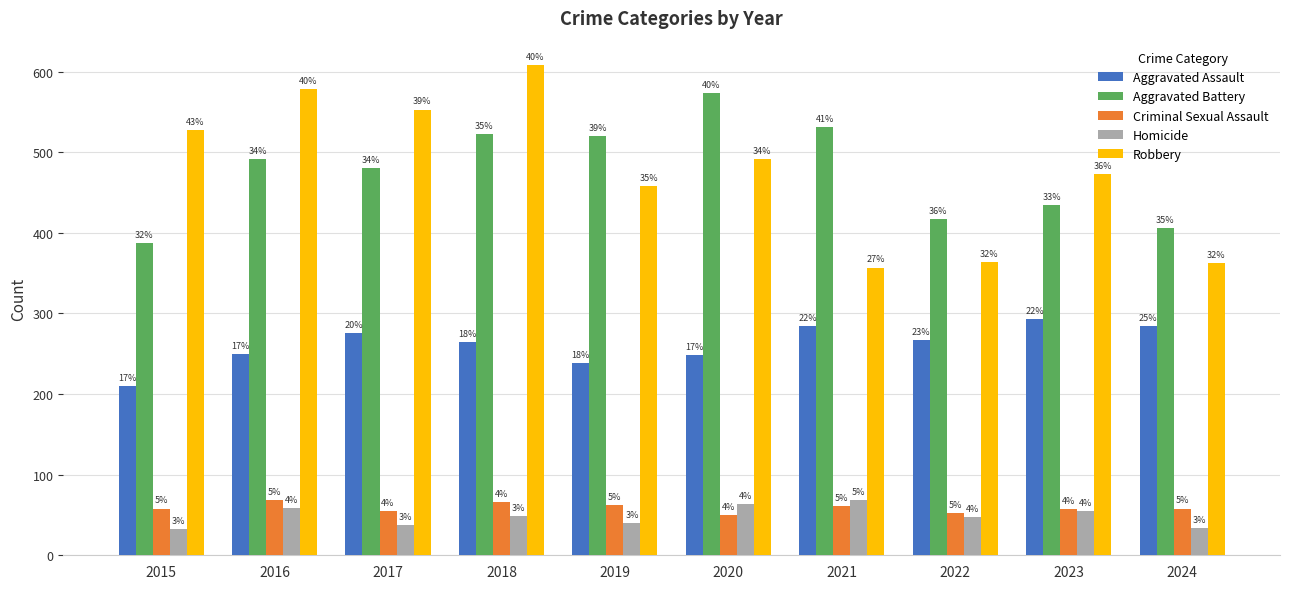

How many bars are there in total?

50